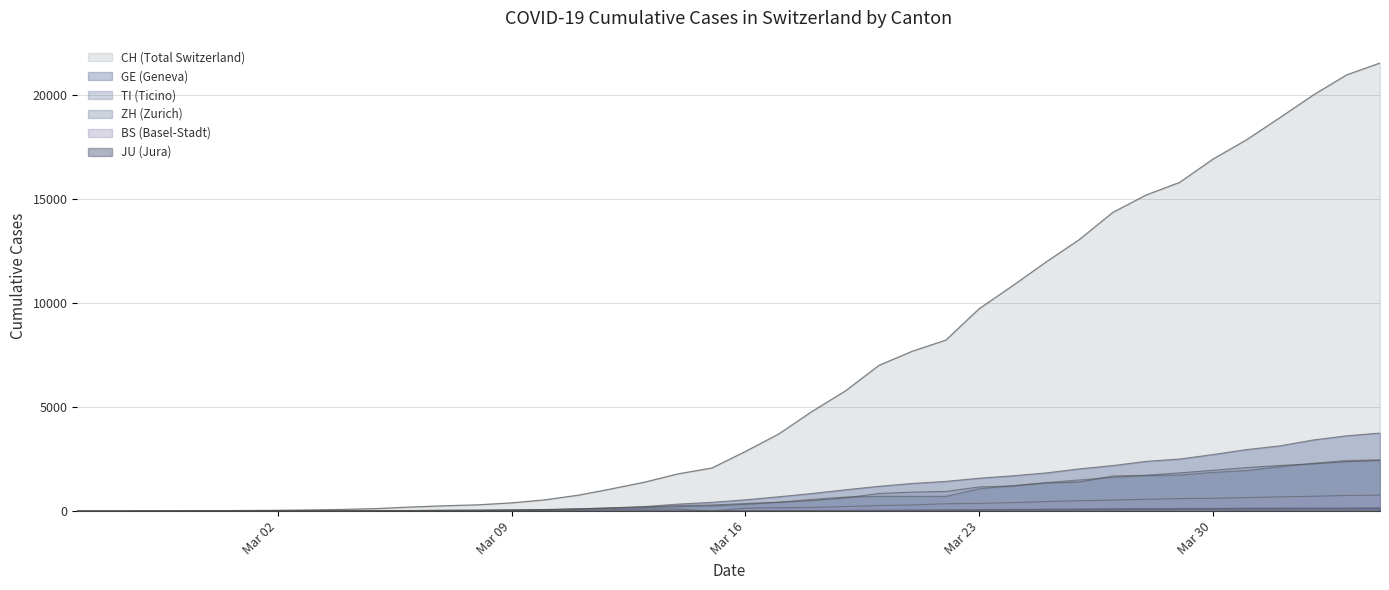

Count the number of categories in the chart.

40